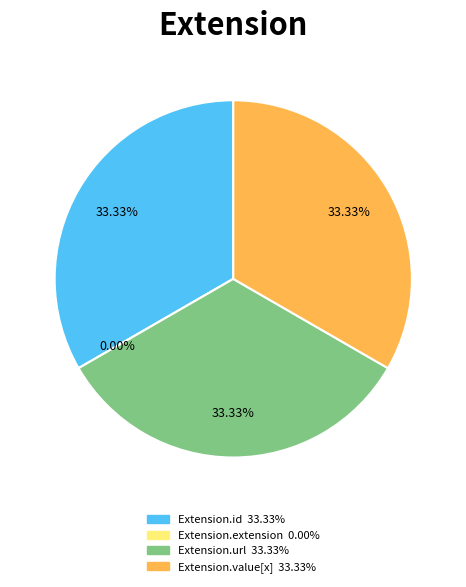

True or false: Extension.value[x] accounts for 33% of the total.

True